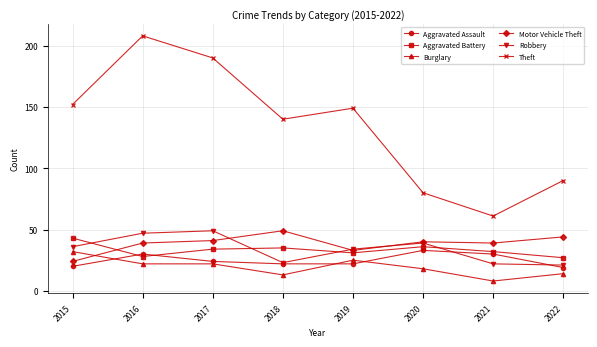

What is the difference between the maximum and minimum values in the Theft series?

147